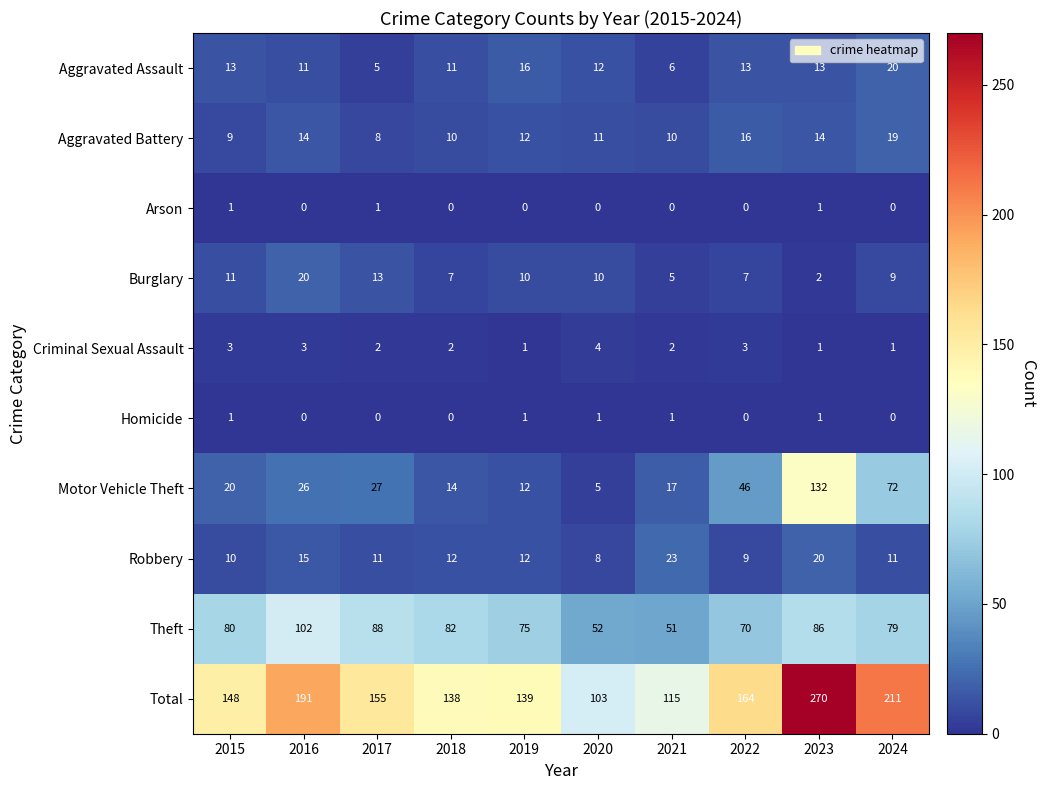

Which series has the largest total across all categories?

Total